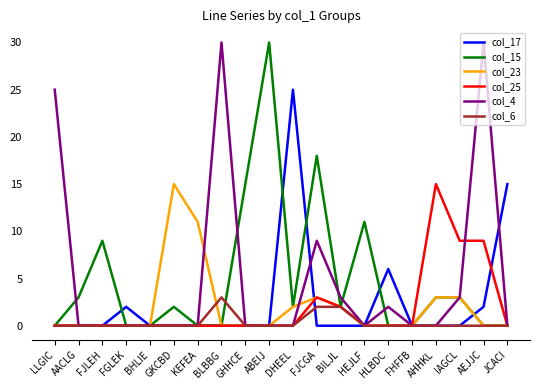

Is the value of col_23 at GHHCE greater than the value of col_17 at FGLEK?

No